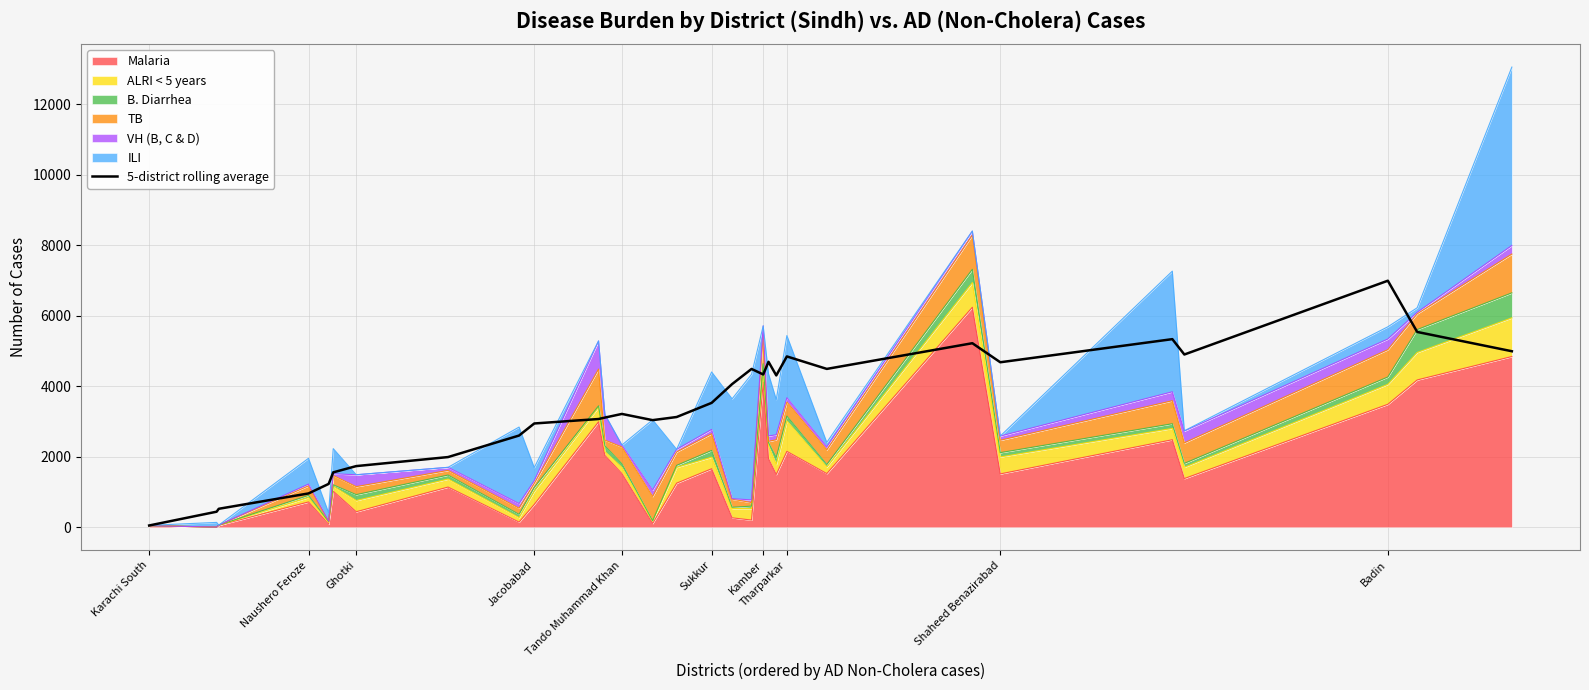

How many values are below 3527?

15